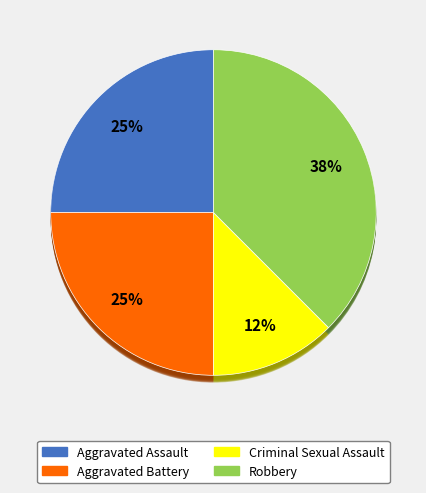

To the nearest percent, what percentage of the pie is Criminal Sexual Assault?

12%